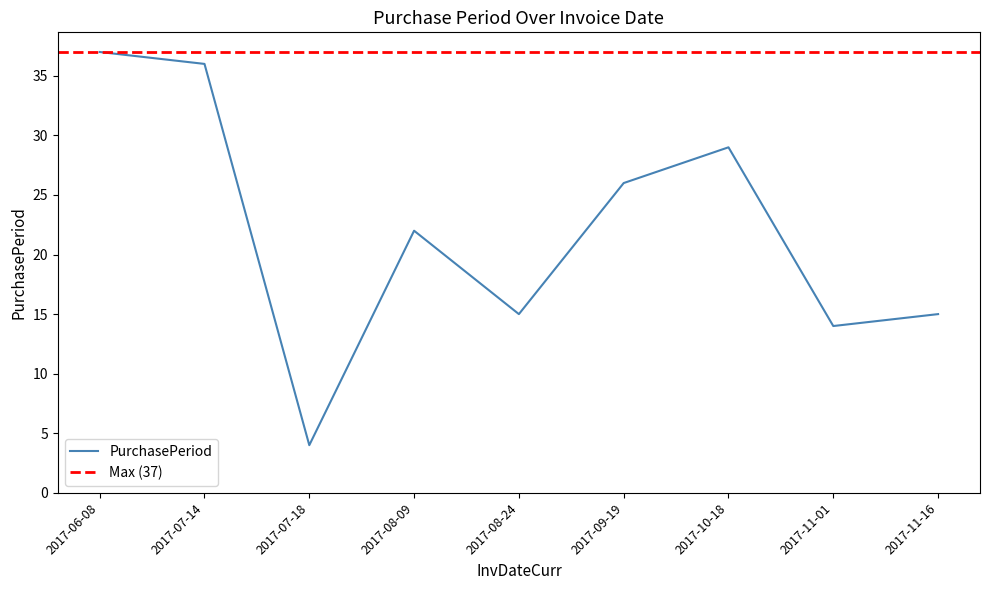

What is the ratio of the value at 2017-11-16 to the value at 2017-08-09?

0.7